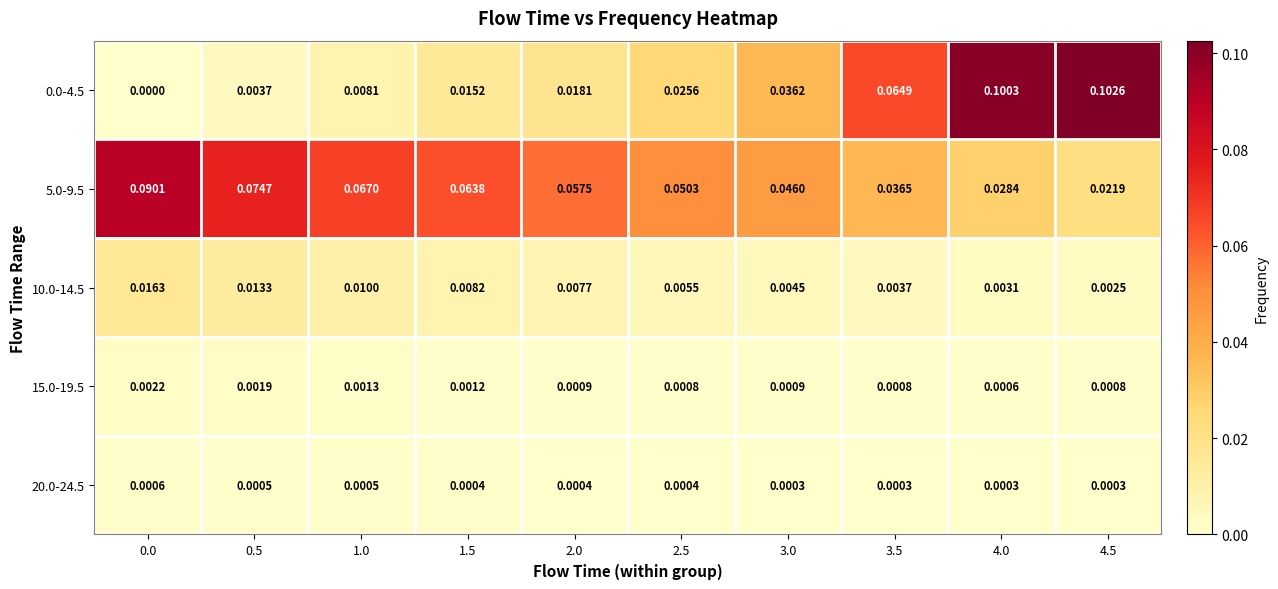

Is the value of 0.0-4.5 at 2.5 greater than the value of 10.0-14.5 at 2.0?

Yes